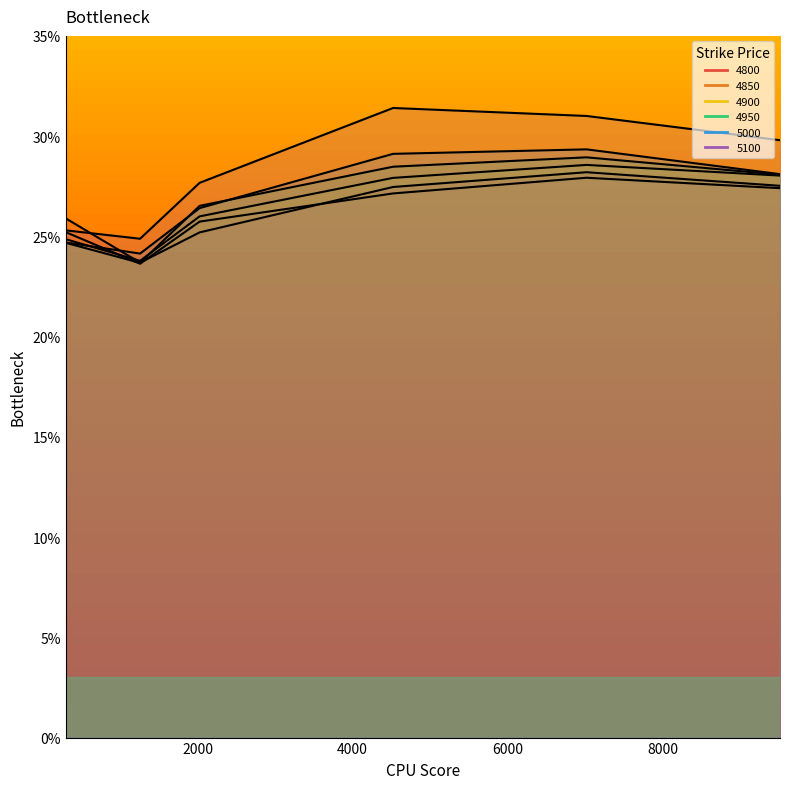

Reading left to right, what are all the values shown in this chart?

4800: 0.3	0.2	0.3	0.3	0.3	0.3
4850: 0.3	0.2	0.3	0.3	0.3	0.3
4900: 0.2	0.2	0.3	0.3	0.3	0.3
4950: 0.2	0.2	0.3	0.3	0.3	0.3
5000: 0.2	0.2	0.3	0.3	0.3	0.3
5100: 0.3	0.2	0.3	0.3	0.3	0.3